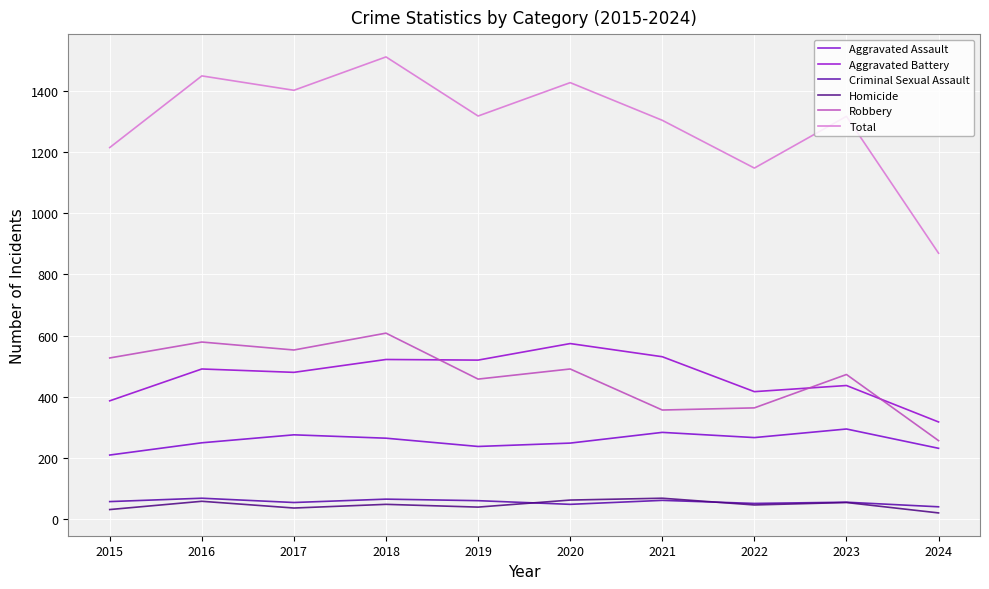

Which label corresponds to the largest value in the chart?

2018